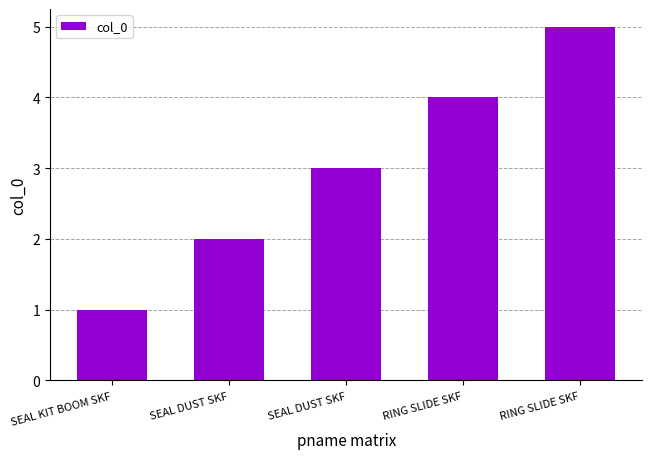

List the labels in order of value, smallest first.

SEAL KIT BOOM SKF, SEAL DUST SKF, SEAL DUST SKF, RING SLIDE SKF, RING SLIDE SKF